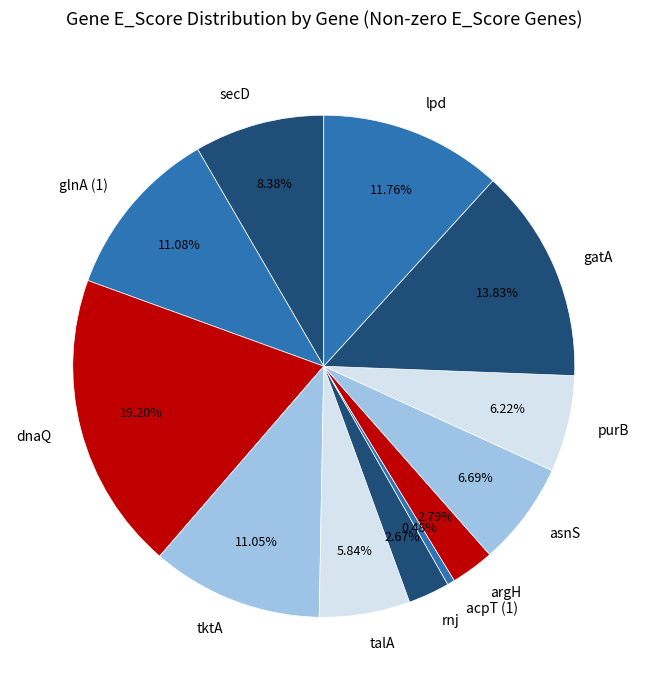

Is rnj the majority of the pie?

No